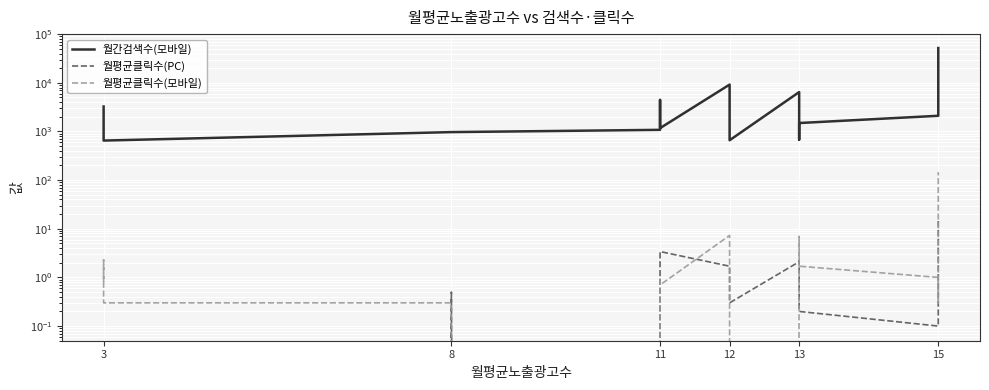

True or false: 월평균클릭수(PC) has more than 0 interior local peaks.

True